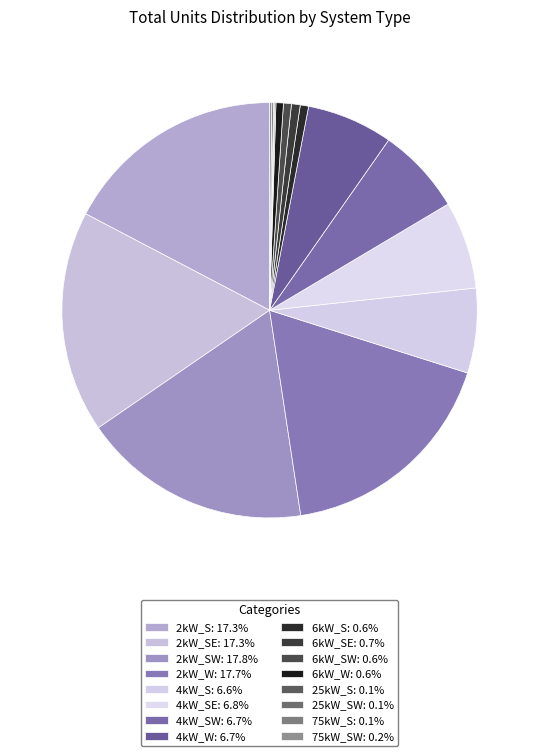

Rank the categories by value from highest to lowest.

2kW_SW, 2kW_W, 2kW_S, 2kW_SE, 4kW_SE, 4kW_SW, 4kW_W, 4kW_S, 6kW_SE, 6kW_S, 6kW_SW, 6kW_W, 75kW_SW, 75kW_S, 25kW_S, 25kW_SW